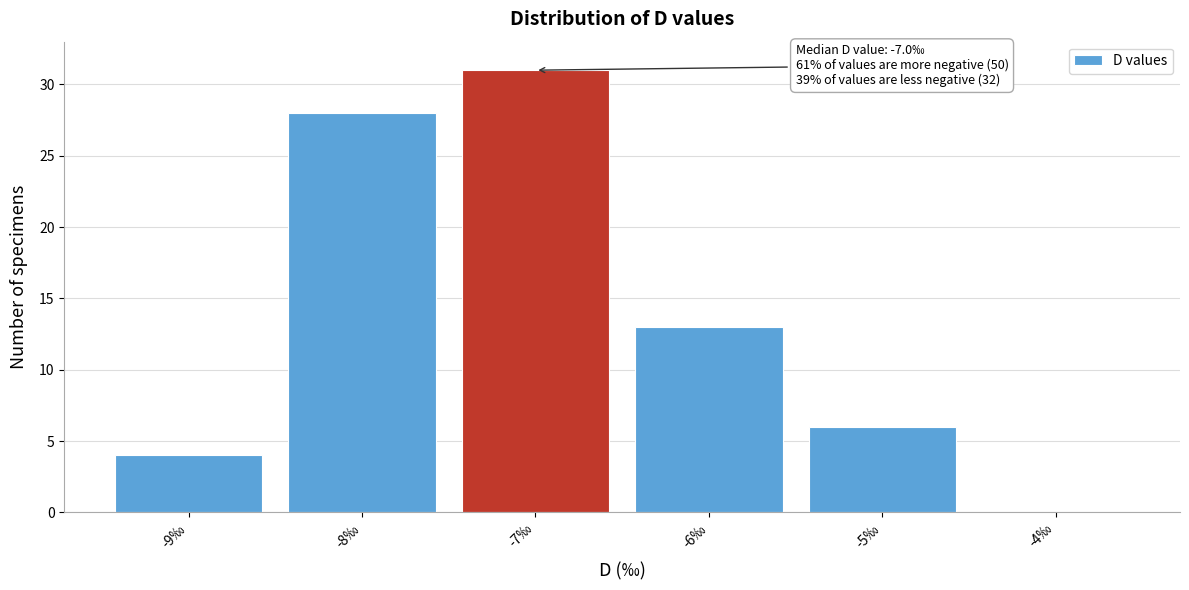

Which range on the x-axis has the tallest bar?

-7.5 to -6.5